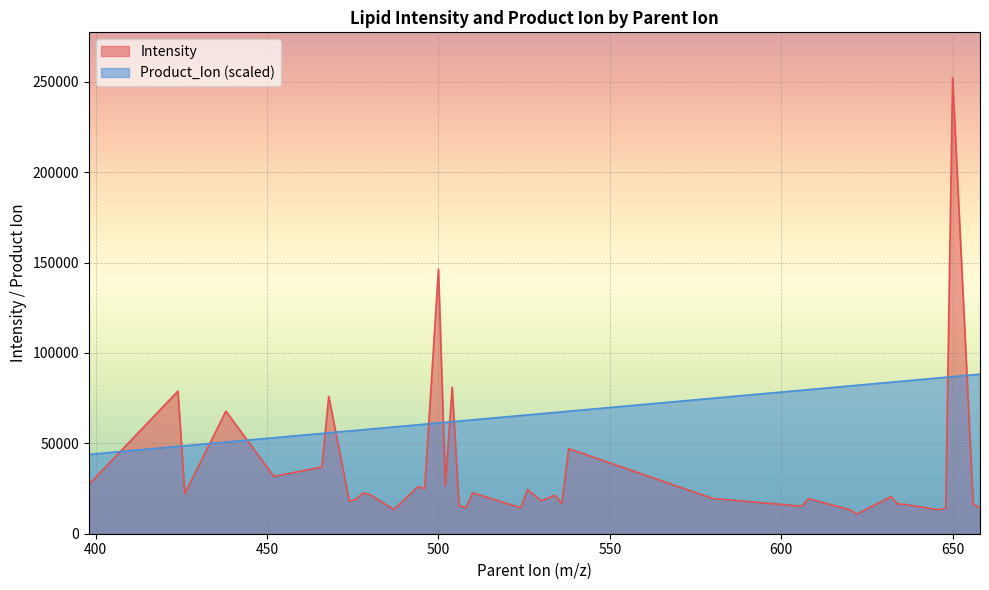

Which category has the lowest value in the Intensity series?

622